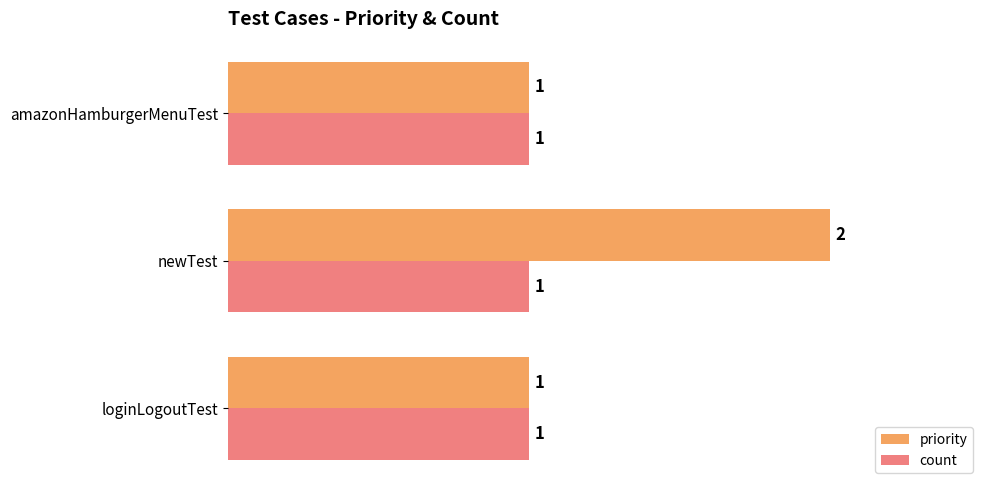

What is the sum of the priority values at newTest and loginLogoutTest?

3